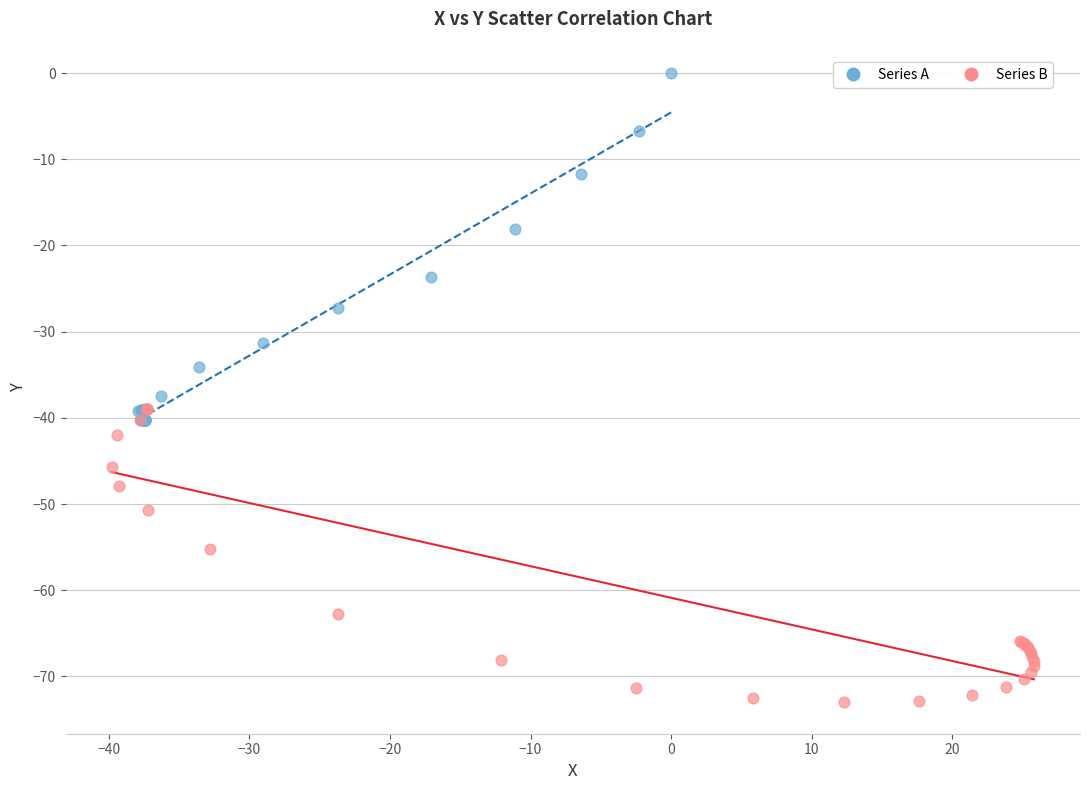

Which series reaches the minimum Y coordinate?

Series B